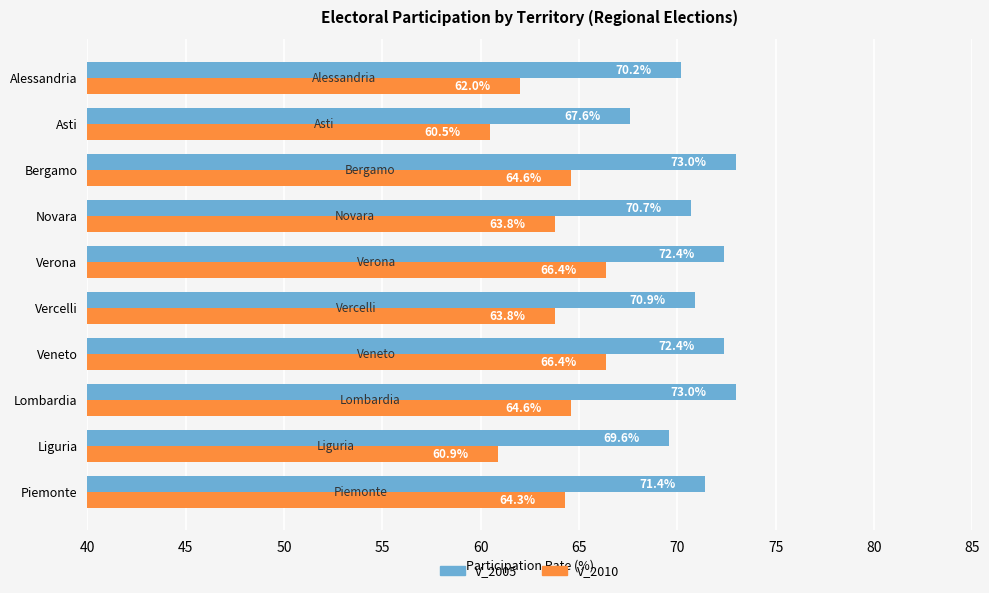

Which series has the widest spread of values?

V_2010